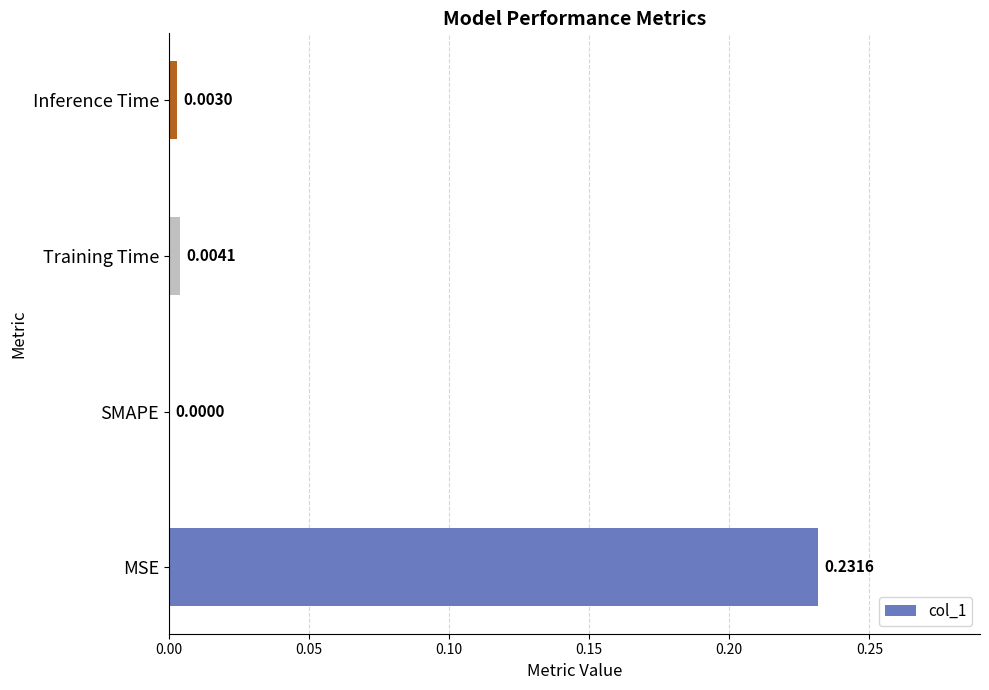

Between Training Time and Inference Time, which is larger?

Training Time